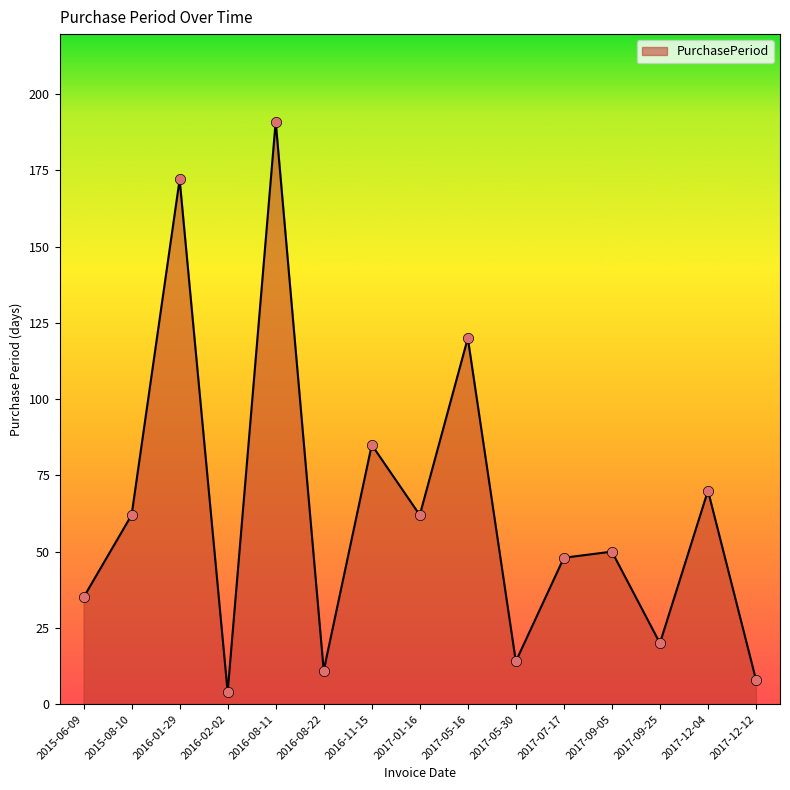

What is the ratio of the value at 2017-09-05 to the value at 2017-09-25?

2.5